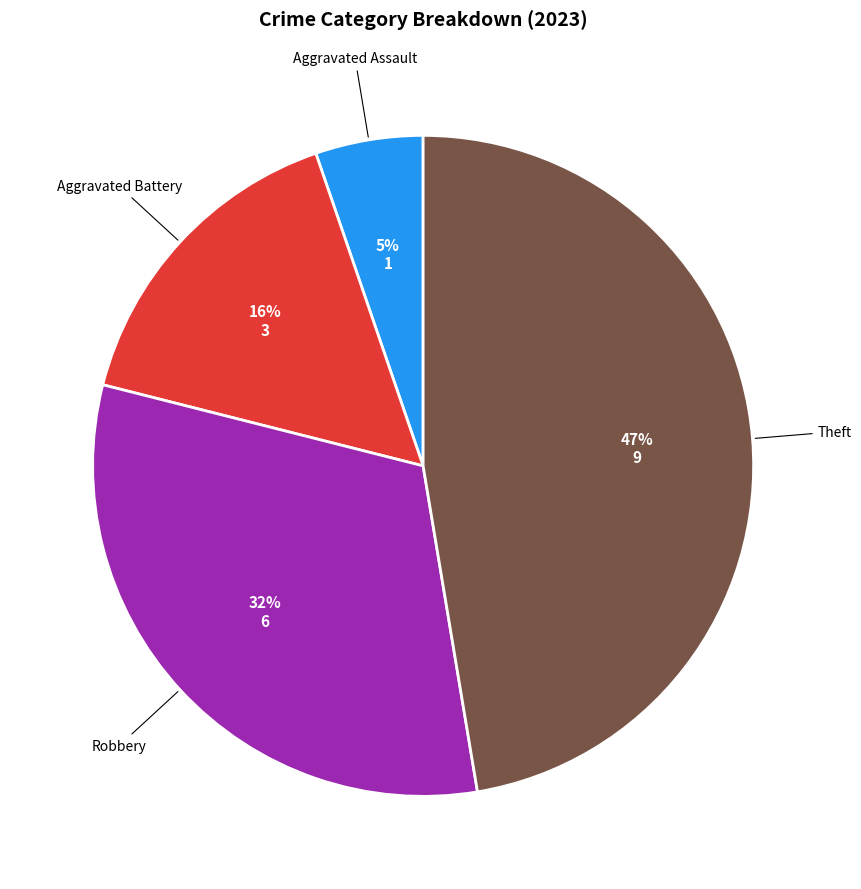

Rank the categories by value from highest to lowest.

Theft, Robbery, Aggravated Battery, Aggravated Assault